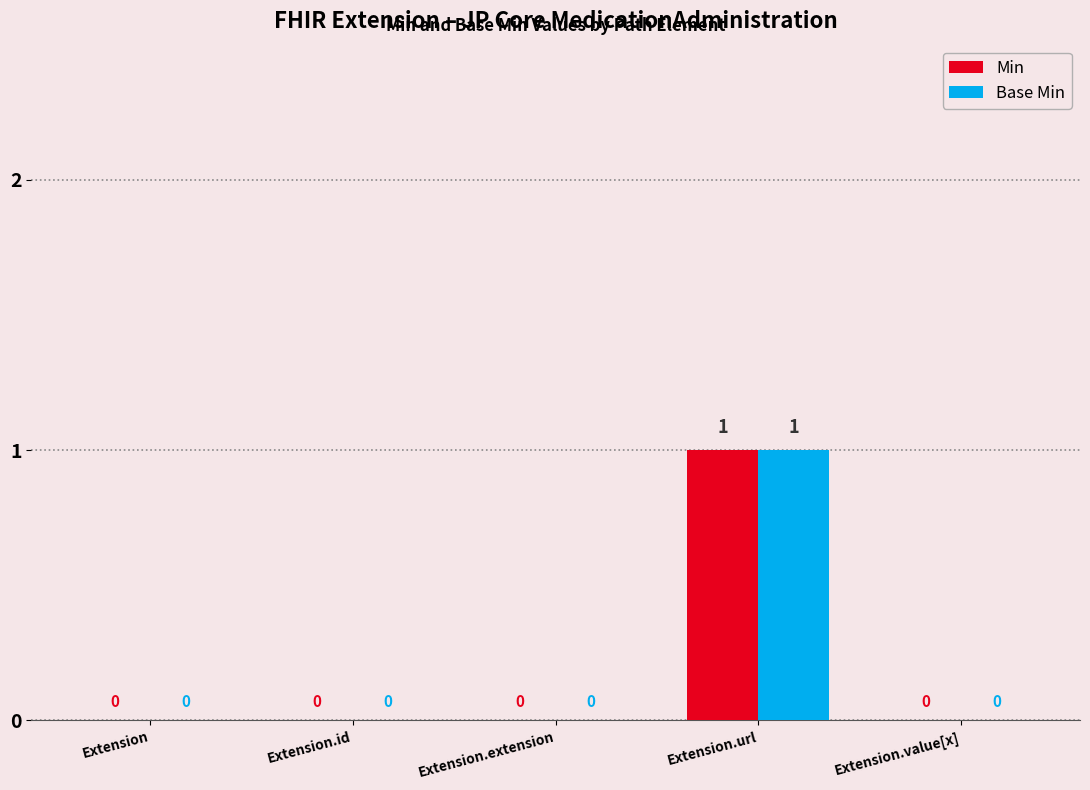

Is it true that Min equals 0 at Extension.id?

True